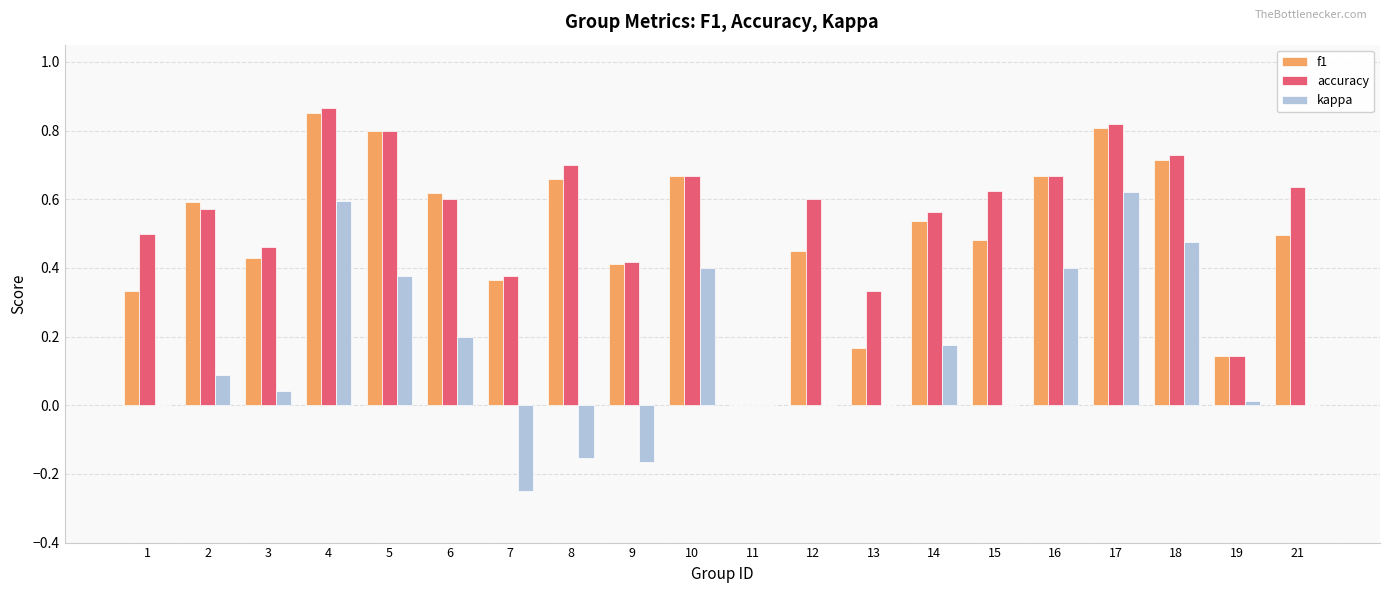

Between 2 and 11, which series saw the biggest shift?

f1